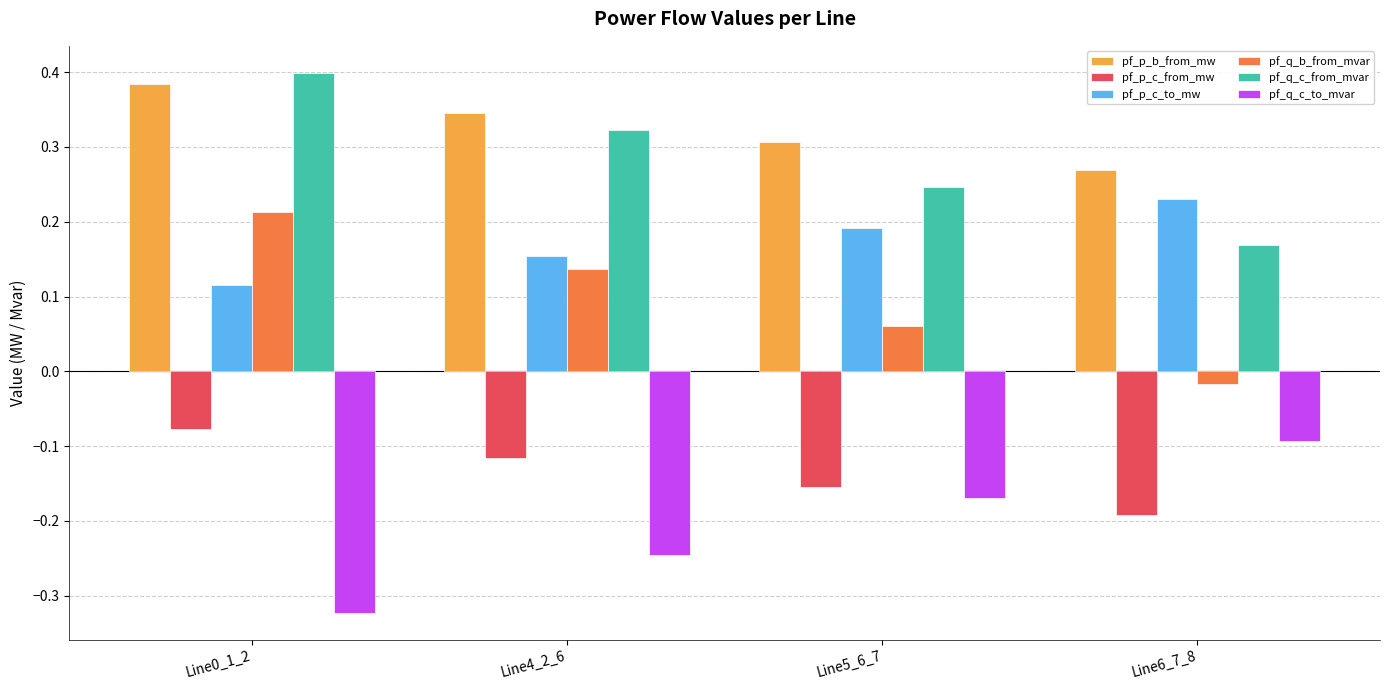

What is the sum of the pf_q_c_from_mvar values at Line0_1_2 and Line4_2_6?

0.7